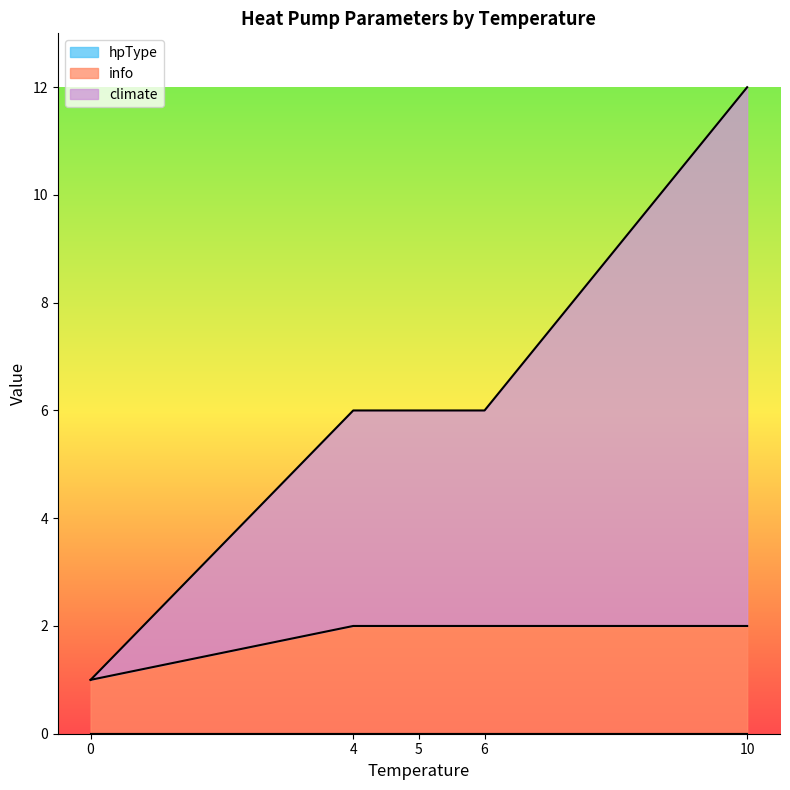

What is the total value across all series at 5?

6